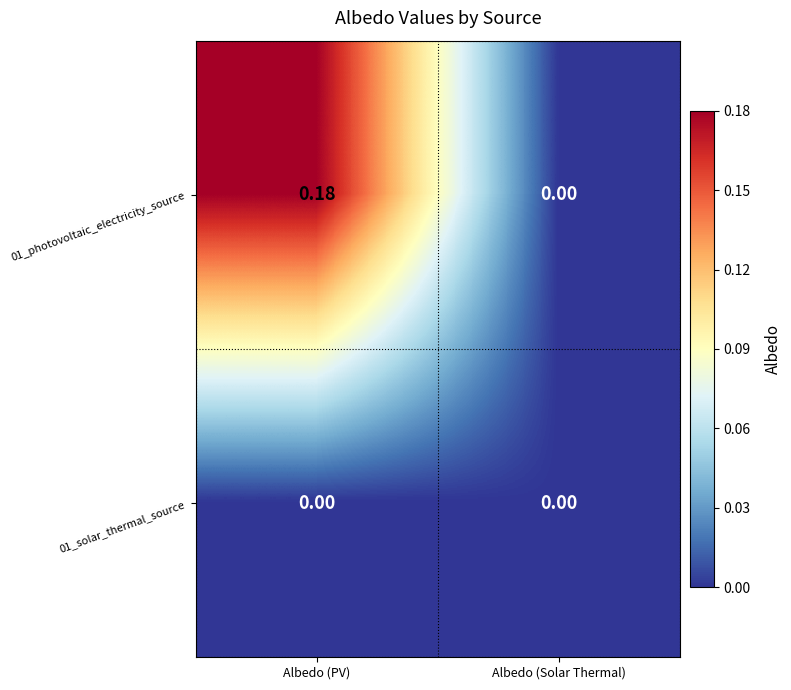

How many categories are shown in the chart?

2